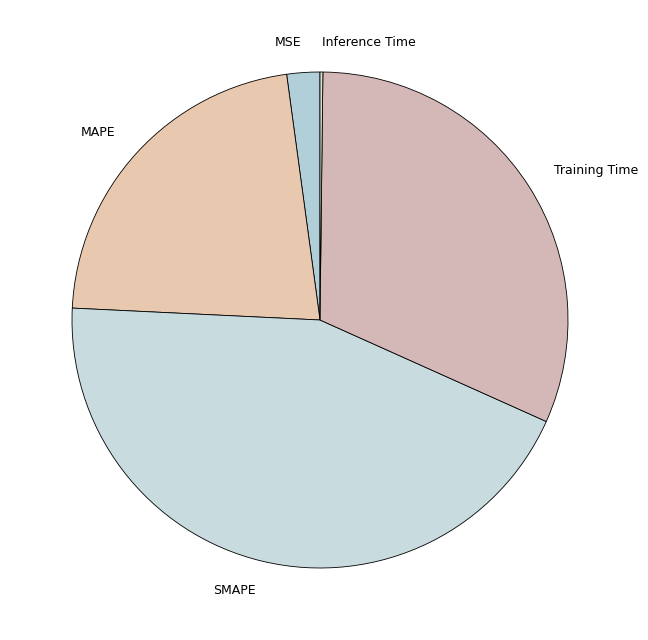

Which slice is the largest?

SMAPE